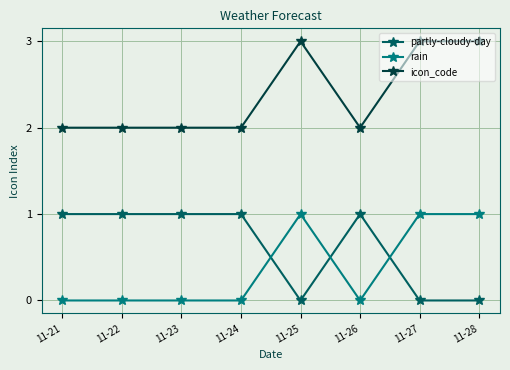

The icon_code series shows 3 at 11-22. True or false?

False